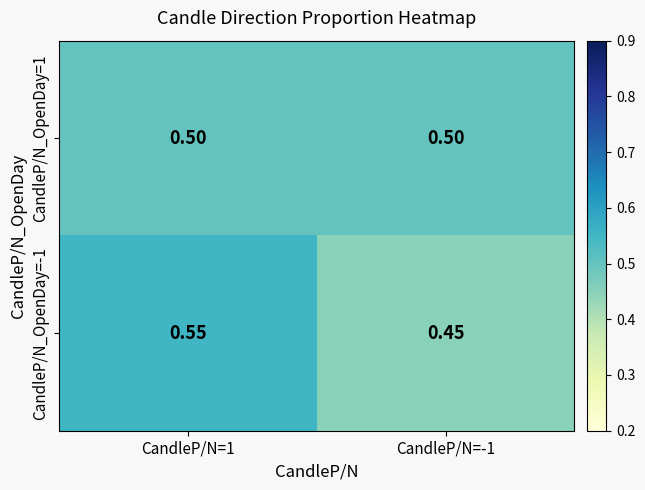

At how many categories does at least one series exceed 0?

2